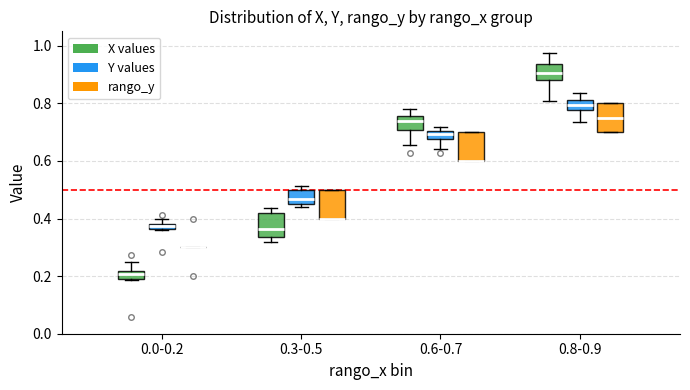

Where is the lower edge of the box for 0.3-0.5 (Y values) on the y-axis? The values are not printed on the chart, so give them approximately, as read against the axis.

0.46